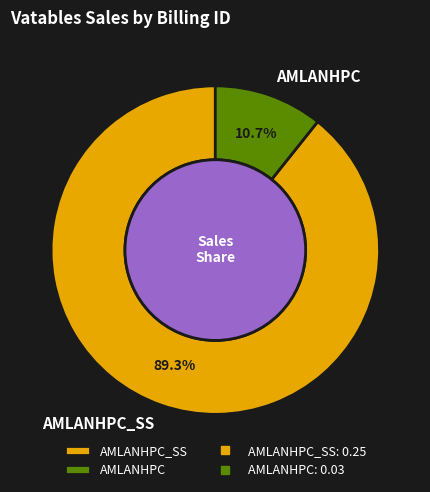

Is it true that AMLANHPC is 1% of the pie?

False